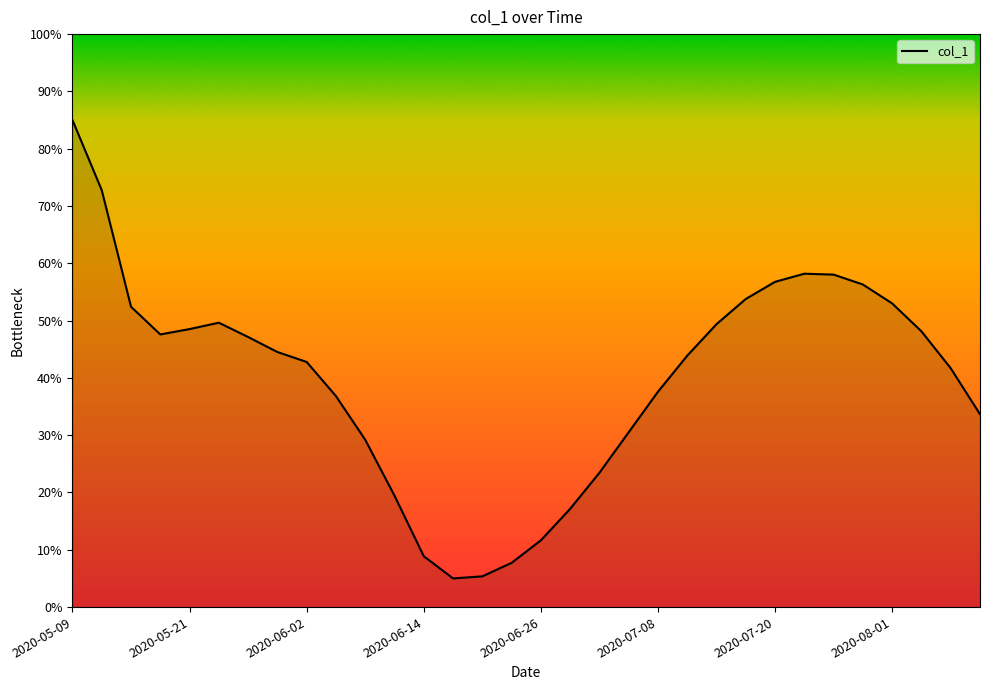

Does the chart display data point markers on the line(s)?

No